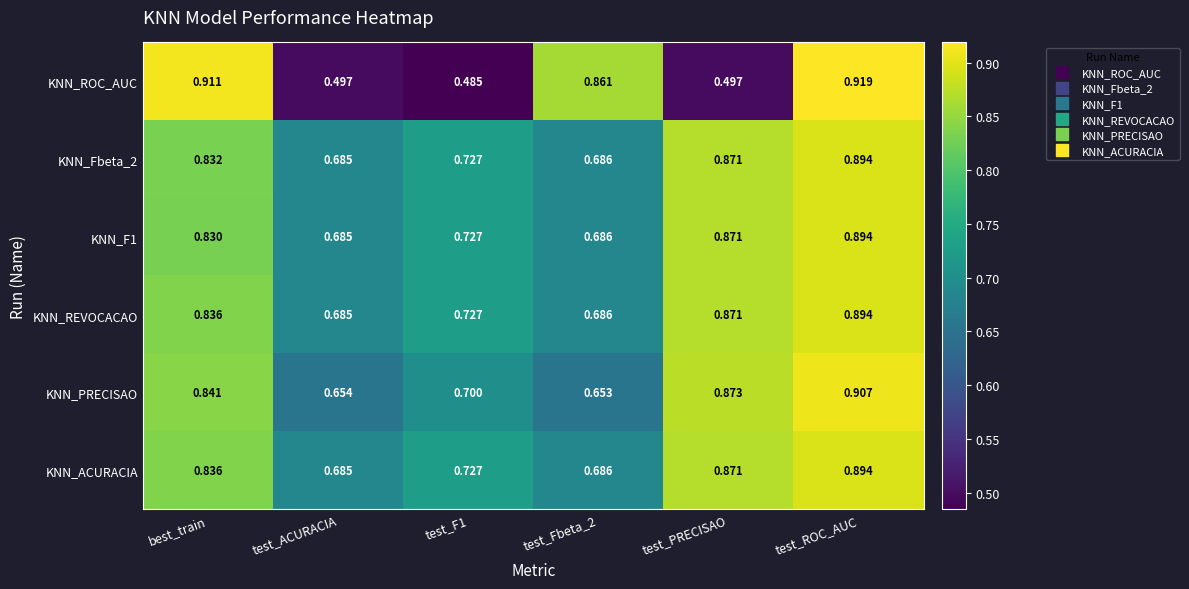

Which category has the highest value across all series?

test_ROC_AUC